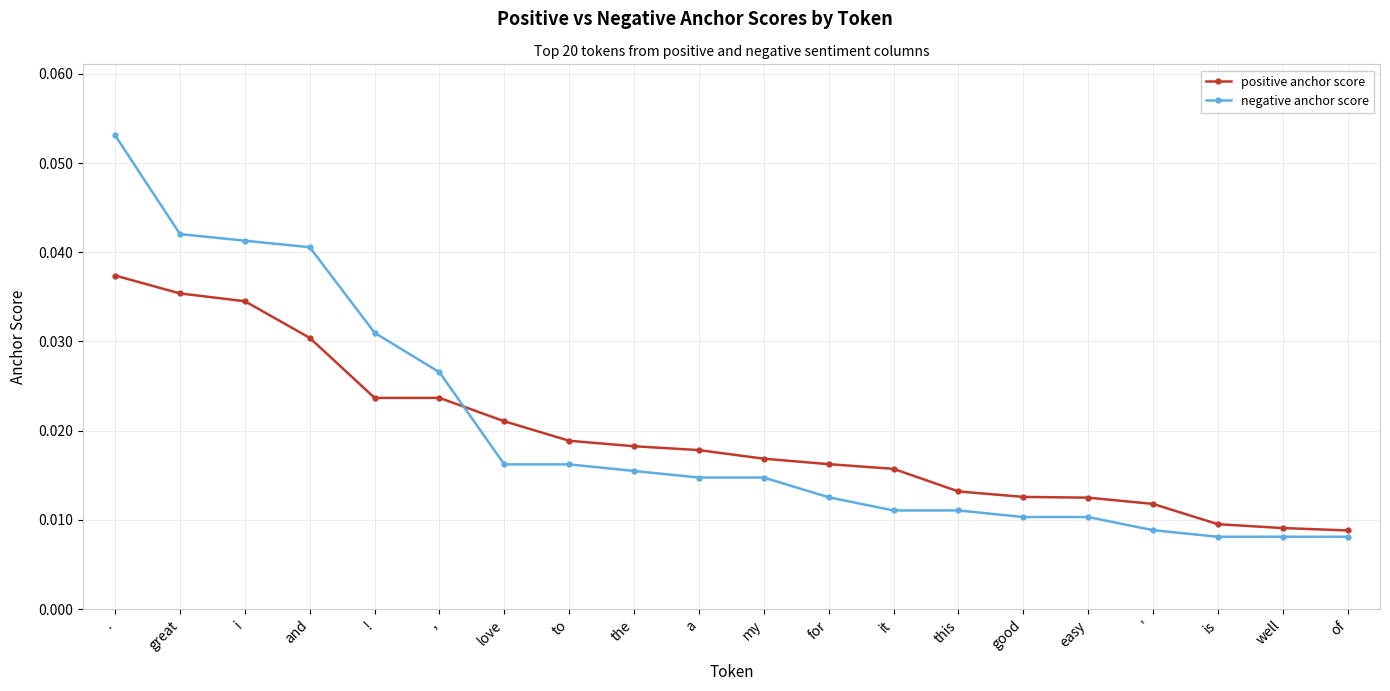

Rank the series by their average value, from highest to lowest.

negative anchor score, positive anchor score